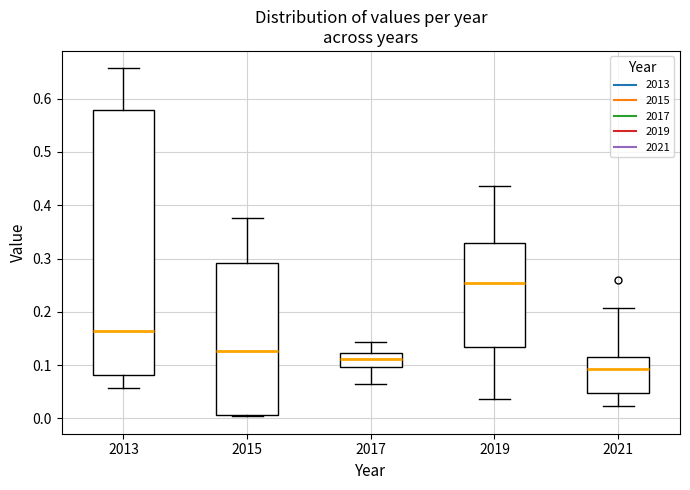

Which box's median line is the highest?

2019